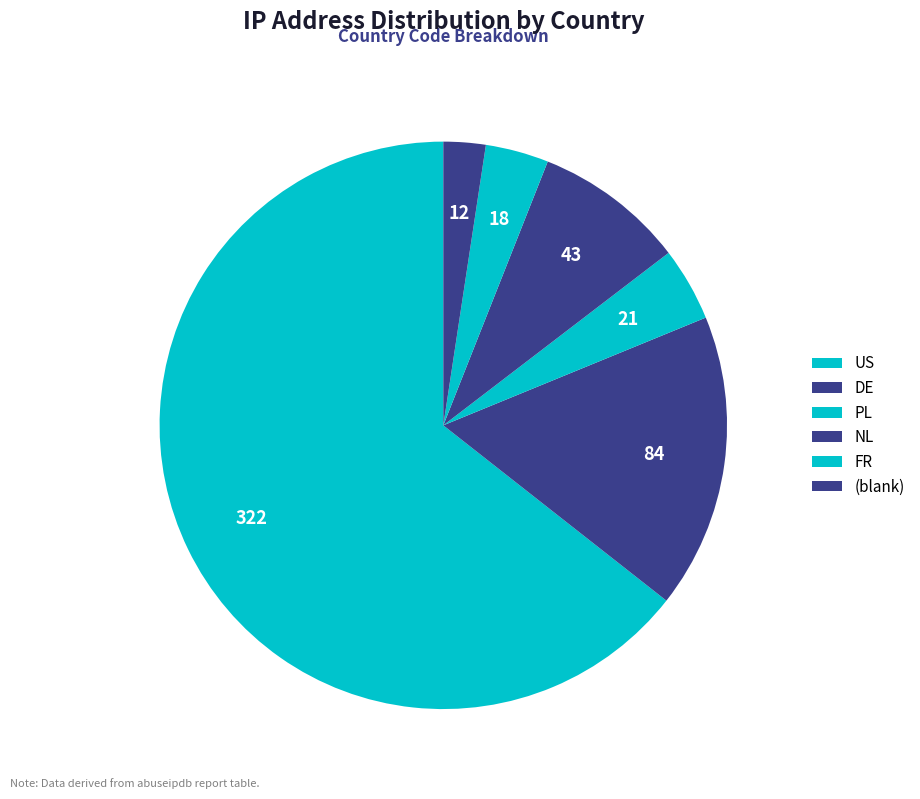

True or false: US accounts for 76% of the total.

False